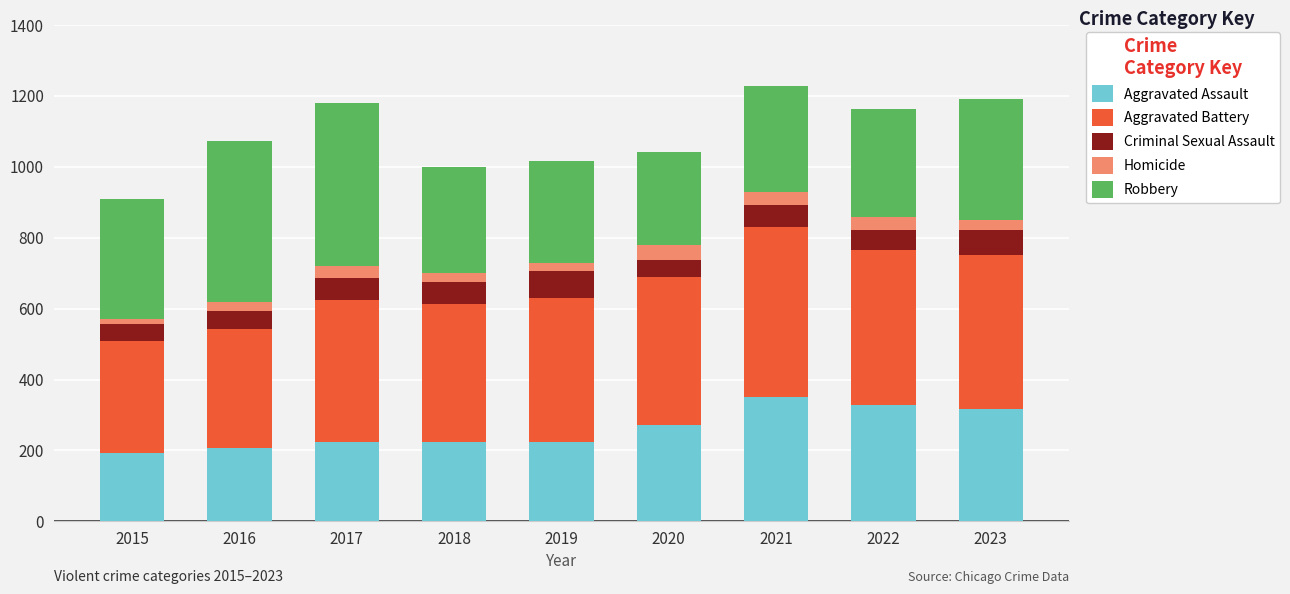

What is the total value across all series at 2020?

1041